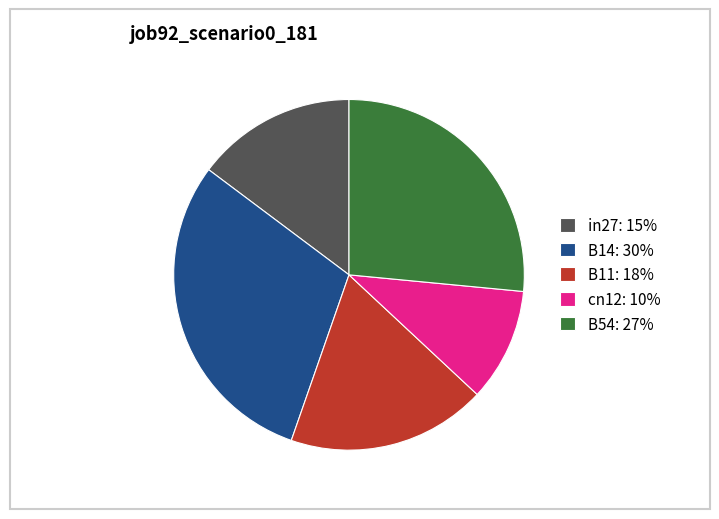

How many slices are in this pie chart?

5